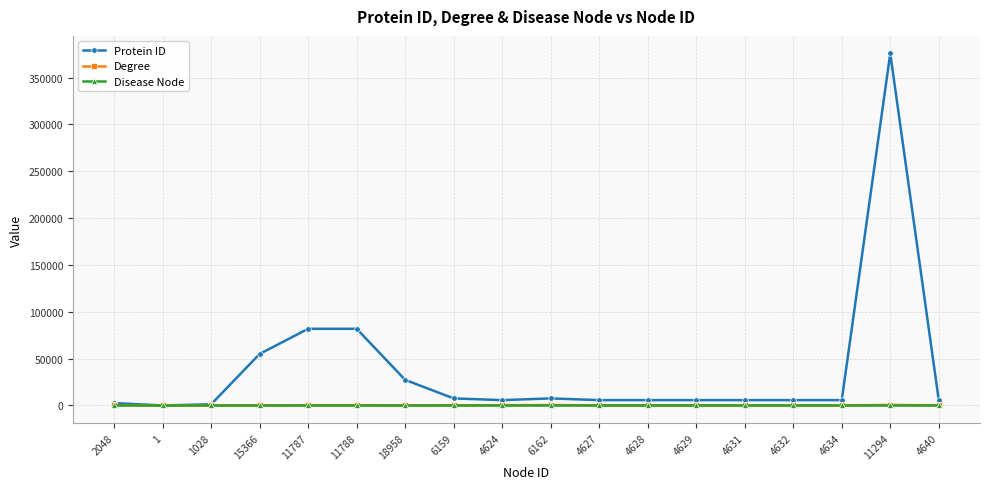

What are all the series names shown in the legend?

Protein ID, Degree, Disease Node